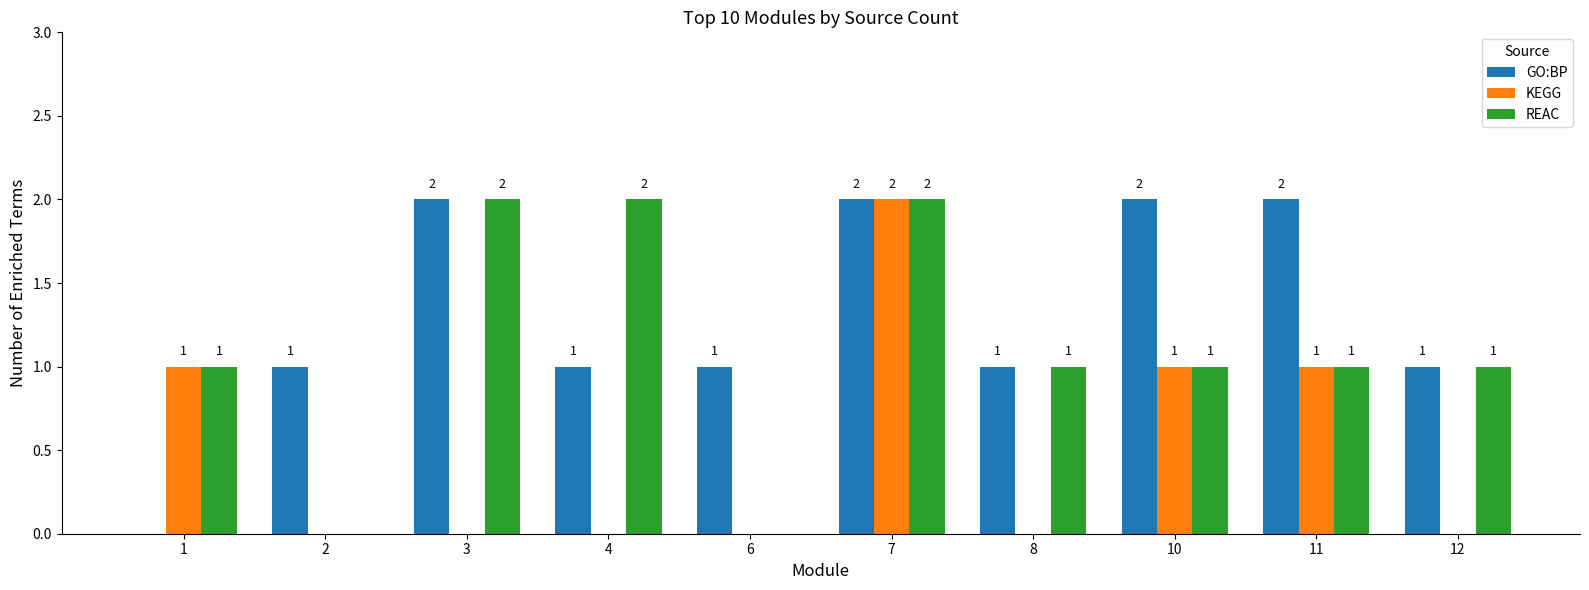

How many series are shown in this chart?

3